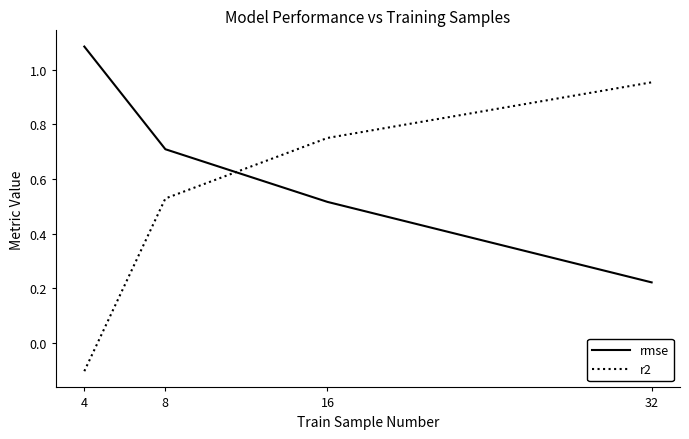

Where does the r2 series first go above 0?

8